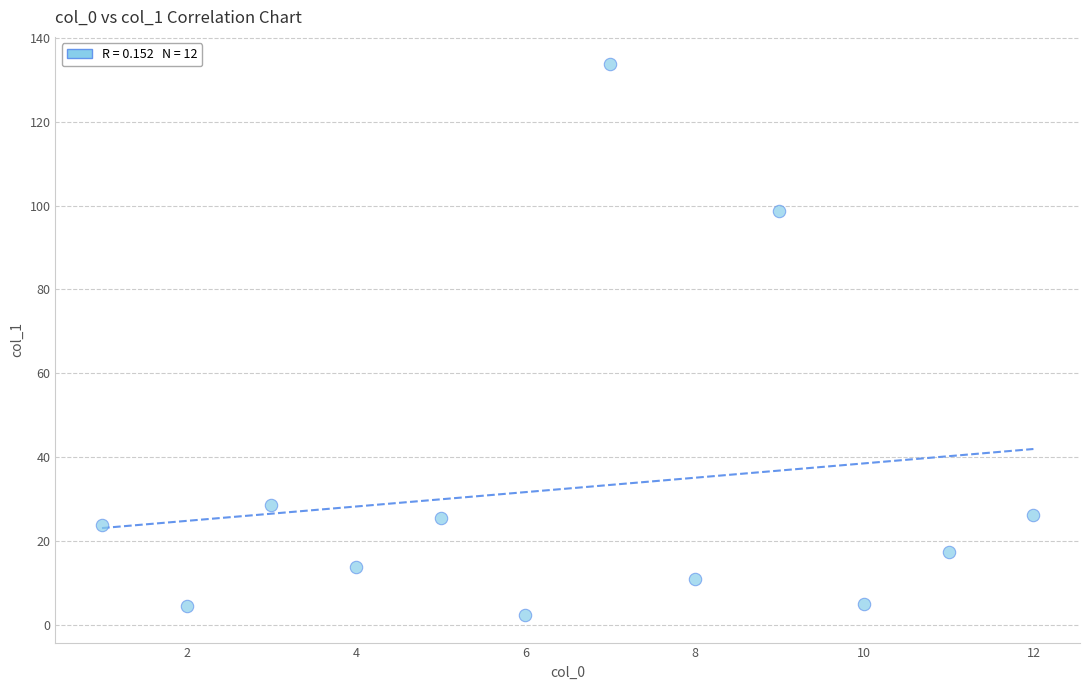

What Y value in the scatter plot is closest to 68?

98.7